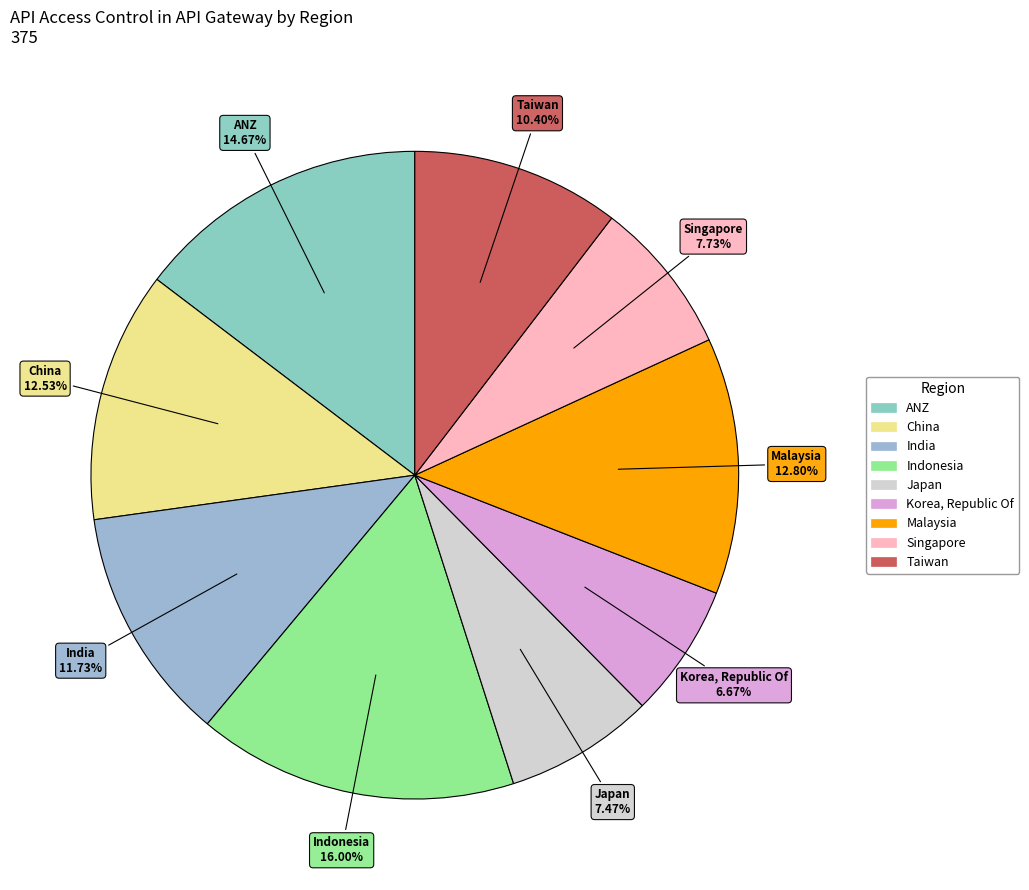

Approximately how many times larger is the value at Korea, Republic Of compared to Indonesia?

0.4